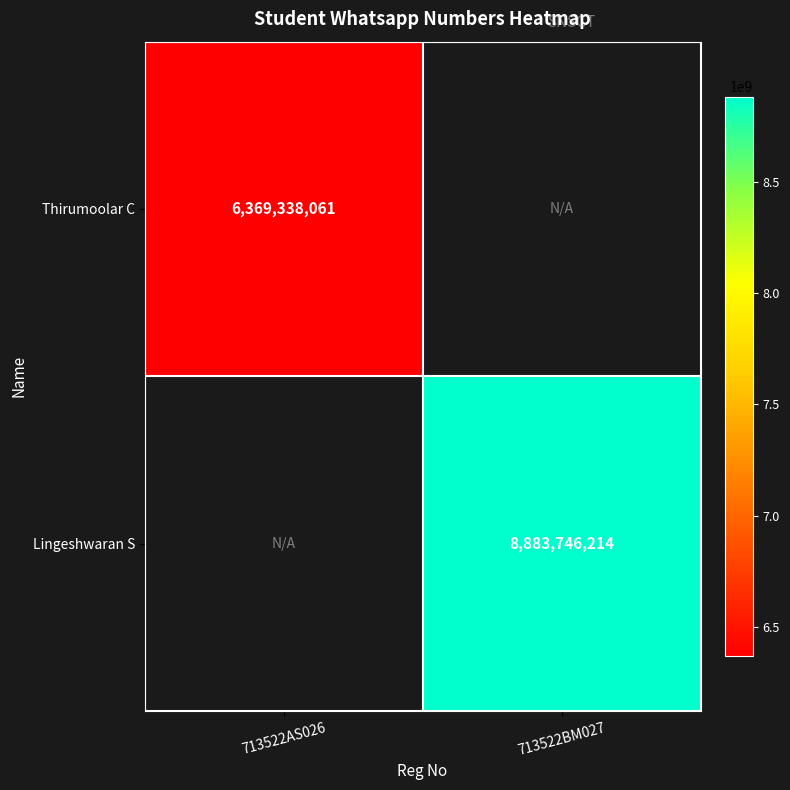

The Lingeshwaran S series shows 12814069053 at 713522BM027. True or false?

False